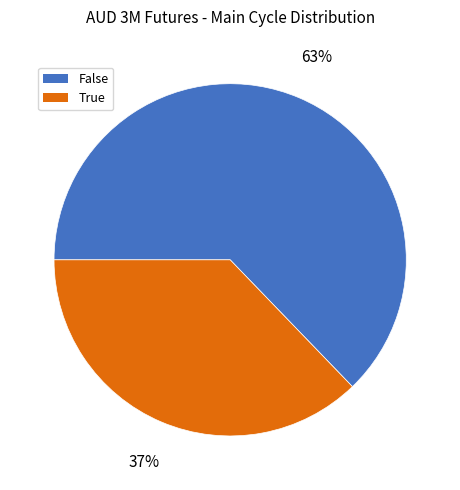

Which category accounts for the majority?

False